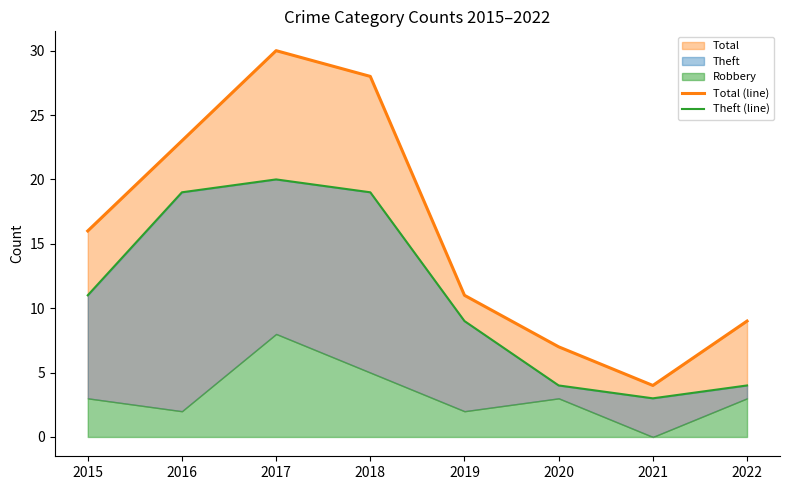

Which category has the lowest value across all series?

2021